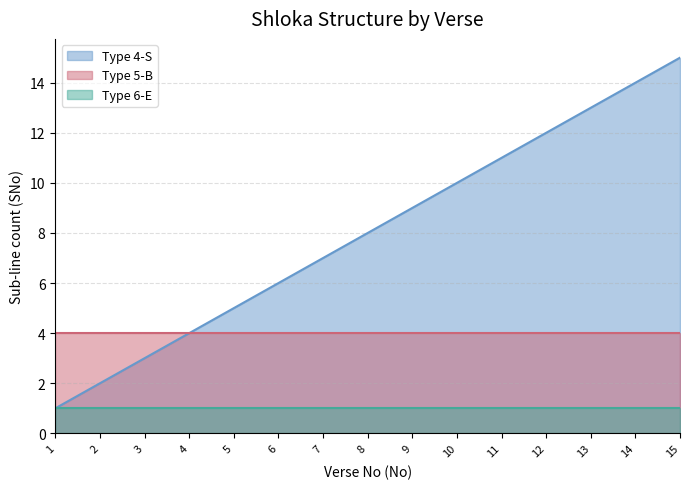

True or false: Type 5-B has more than 2 interior local peaks.

False